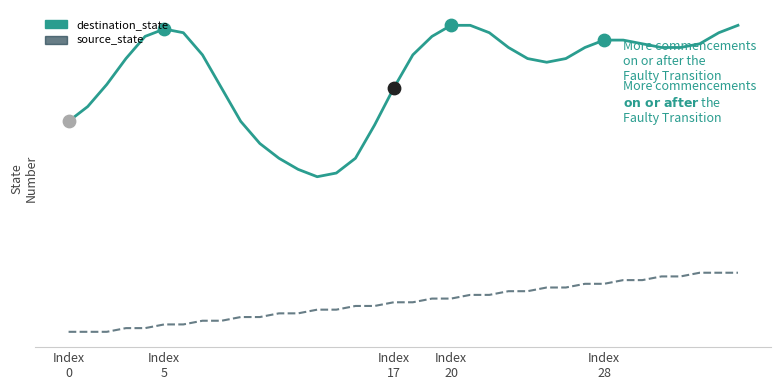

What are all the series names shown in the legend?

destination_state, source_state